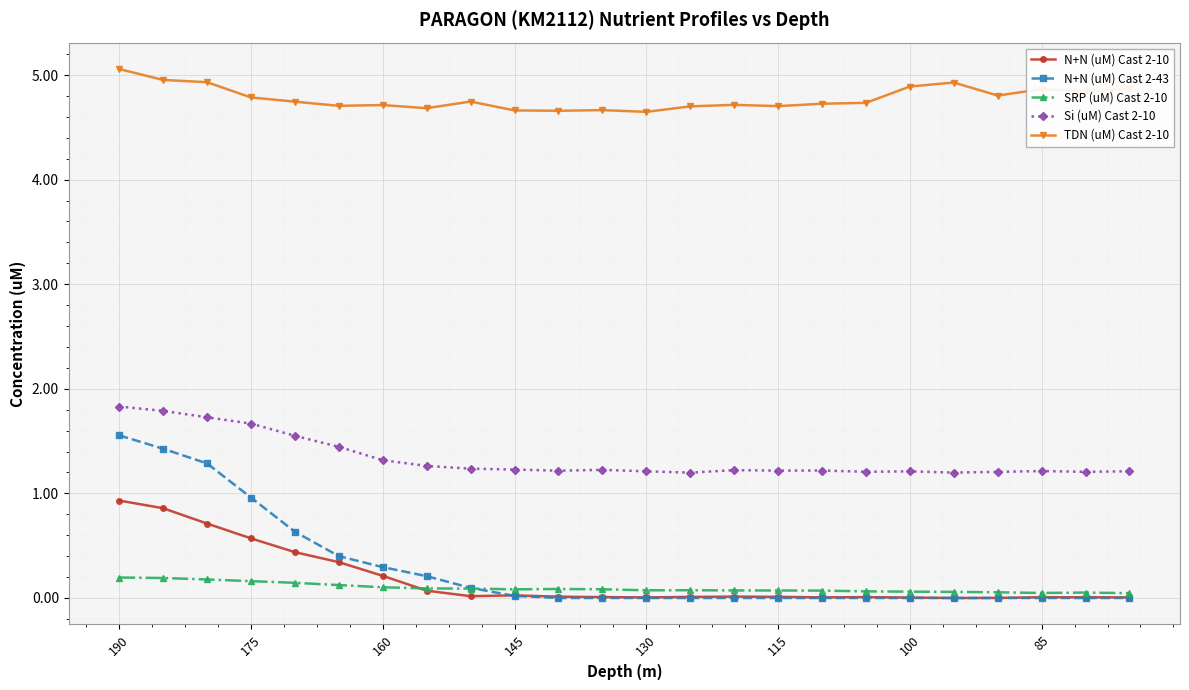

At how many categories does at least one series exceed 0?

24